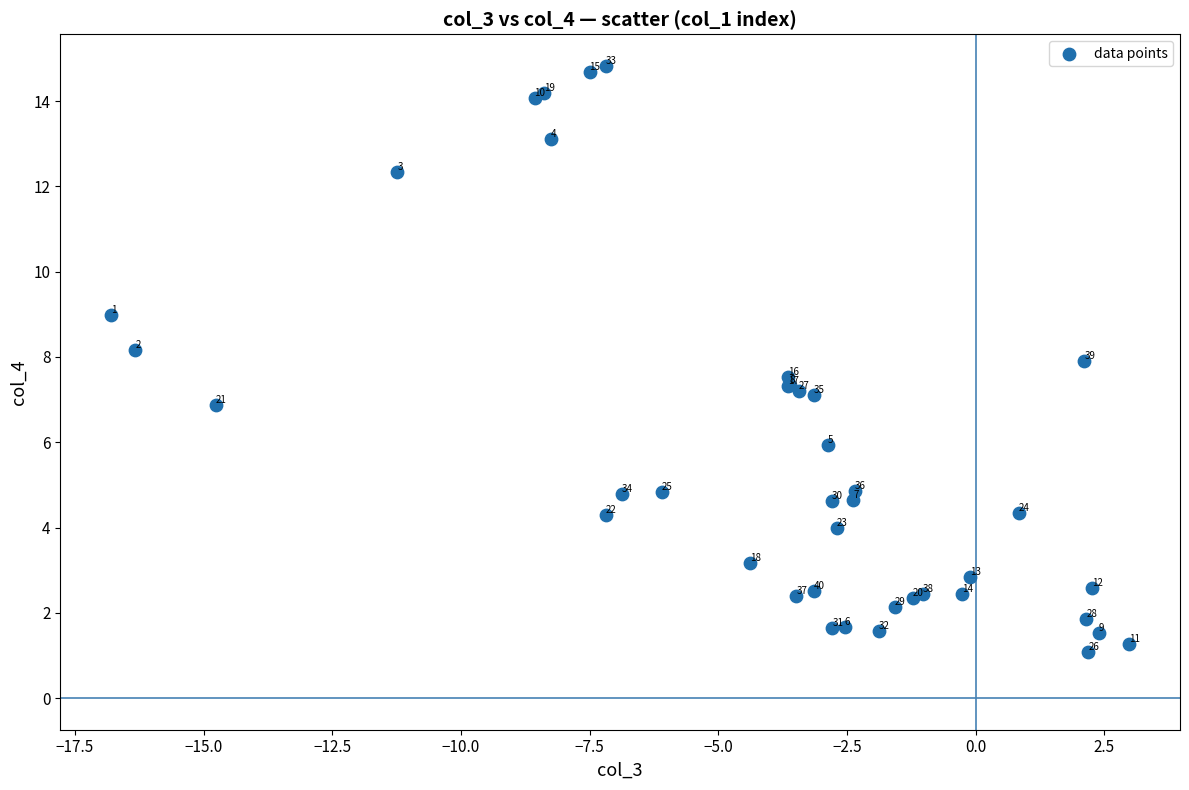

What Y value in the scatter plot is closest to 7?

7.1